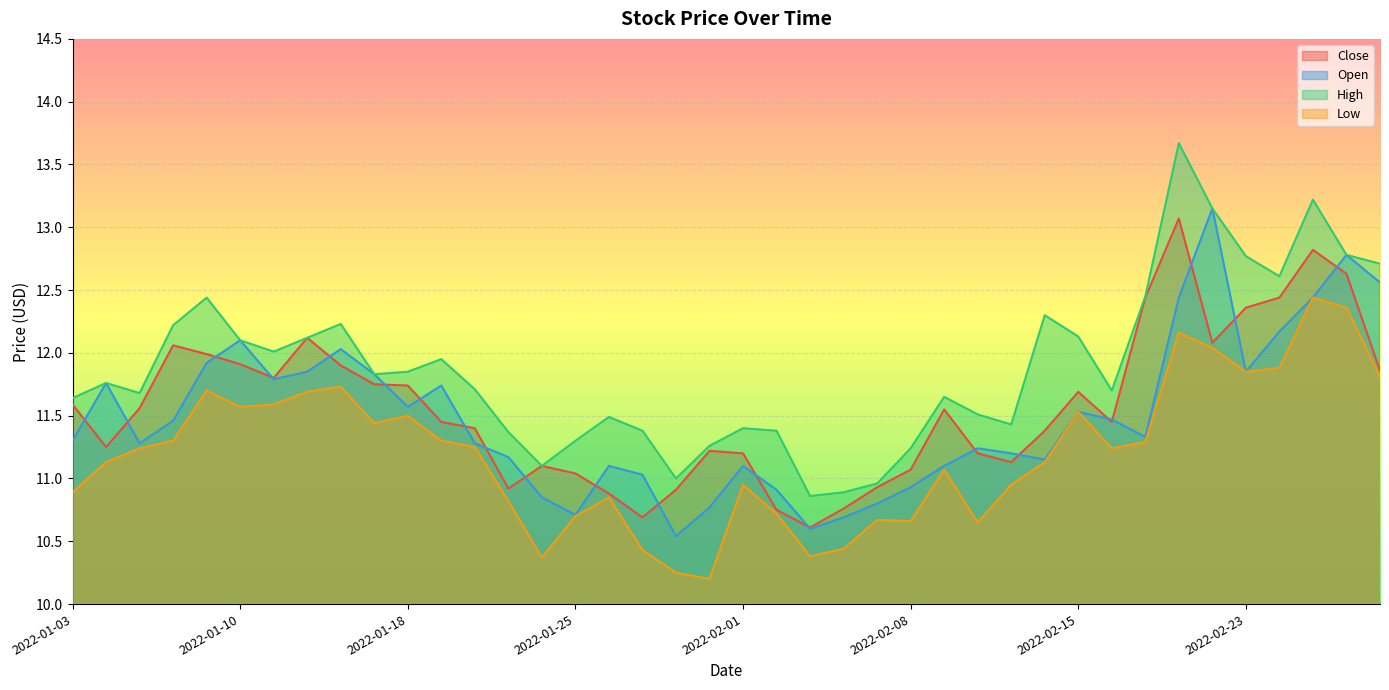

Reading left to right, list all the values displayed in this chart.

Close: 2022-01-03=11.6	2022-01-04=11.2	2022-01-05=11.6	2022-01-06=12.1	2022-01-07=12.0	2022-01-10=11.9	2022-01-11=11.8	2022-01-12=12.1	2022-01-13=11.9	2022-01-14=11.8	2022-01-18=11.7	2022-01-19=11.4	2022-01-20=11.4	2022-01-21=10.9	2022-01-24=11.1	2022-01-25=11.0	2022-01-26=10.9	2022-01-27=10.7	2022-01-28=10.9	2022-01-31=11.2	2022-02-01=11.2	2022-02-02=10.8	2022-02-03=10.6	2022-02-04=10.8	2022-02-07=10.9	2022-02-08=11.1	2022-02-09=11.6	2022-02-10=11.2	2022-02-11=11.1	2022-02-14=11.4	2022-02-15=11.7	2022-02-16=11.4	2022-02-17=12.4	2022-02-18=13.1	2022-02-22=12.1	2022-02-23=12.4	2022-02-24=12.4	2022-02-25=12.8	2022-02-28=12.6	2022-03-01=11.9
Open: 2022-01-03=11.3	2022-01-04=11.8	2022-01-05=11.3	2022-01-06=11.5	2022-01-07=11.9	2022-01-10=12.1	2022-01-11=11.8	2022-01-12=11.8	2022-01-13=12.0	2022-01-14=11.8	2022-01-18=11.6	2022-01-19=11.7	2022-01-20=11.3	2022-01-21=11.2	2022-01-24=10.8	2022-01-25=10.7	2022-01-26=11.1	2022-01-27=11.0	2022-01-28=10.5	2022-01-31=10.8	2022-02-01=11.1	2022-02-02=10.9	2022-02-03=10.6	2022-02-04=10.7	2022-02-07=10.8	2022-02-08=10.9	2022-02-09=11.1	2022-02-10=11.2	2022-02-11=11.2	2022-02-14=11.2	2022-02-15=11.5	2022-02-16=11.5	2022-02-17=11.3	2022-02-18=12.4	2022-02-22=13.2	2022-02-23=11.8	2022-02-24=12.2	2022-02-25=12.4	2022-02-28=12.8	2022-03-01=12.6
High: 2022-01-03=11.6	2022-01-04=11.8	2022-01-05=11.7	2022-01-06=12.2	2022-01-07=12.4	2022-01-10=12.1	2022-01-11=12.0	2022-01-12=12.1	2022-01-13=12.2	2022-01-14=11.8	2022-01-18=11.8	2022-01-19=11.9	2022-01-20=11.7	2022-01-21=11.4	2022-01-24=11.1	2022-01-25=11.3	2022-01-26=11.5	2022-01-27=11.4	2022-01-28=11.0	2022-01-31=11.3	2022-02-01=11.4	2022-02-02=11.4	2022-02-03=10.9	2022-02-04=10.9	2022-02-07=11.0	2022-02-08=11.2	2022-02-09=11.7	2022-02-10=11.5	2022-02-11=11.4	2022-02-14=12.3	2022-02-15=12.1	2022-02-16=11.7	2022-02-17=12.4	2022-02-18=13.7	2022-02-22=13.2	2022-02-23=12.8	2022-02-24=12.6	2022-02-25=13.2	2022-02-28=12.8	2022-03-01=12.7
Low: 2022-01-03=10.9	2022-01-04=11.1	2022-01-05=11.2	2022-01-06=11.3	2022-01-07=11.7	2022-01-10=11.6	2022-01-11=11.6	2022-01-12=11.7	2022-01-13=11.7	2022-01-14=11.4	2022-01-18=11.5	2022-01-19=11.3	2022-01-20=11.2	2022-01-21=10.8	2022-01-24=10.4	2022-01-25=10.7	2022-01-26=10.8	2022-01-27=10.4	2022-01-28=10.2	2022-01-31=10.2	2022-02-01=10.9	2022-02-02=10.7	2022-02-03=10.4	2022-02-04=10.4	2022-02-07=10.7	2022-02-08=10.7	2022-02-09=11.1	2022-02-10=10.7	2022-02-11=10.9	2022-02-14=11.1	2022-02-15=11.5	2022-02-16=11.2	2022-02-17=11.3	2022-02-18=12.2	2022-02-22=12.0	2022-02-23=11.8	2022-02-24=11.9	2022-02-25=12.4	2022-02-28=12.4	2022-03-01=11.8